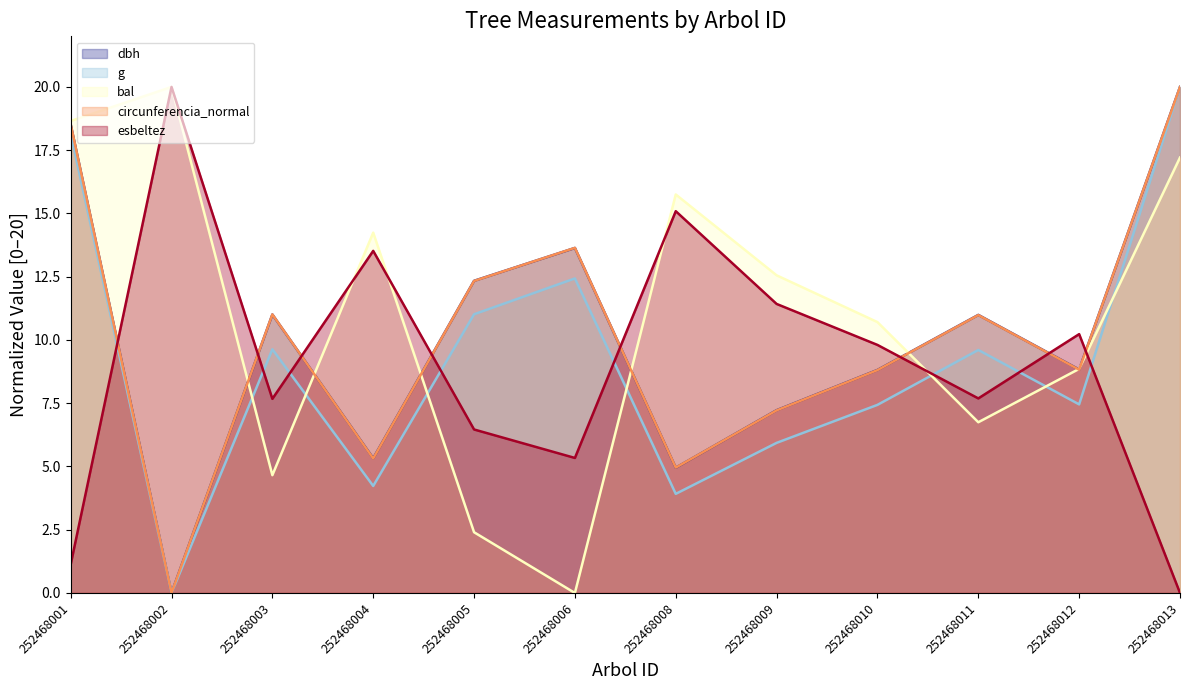

What is the average value of the bal series?

11.0